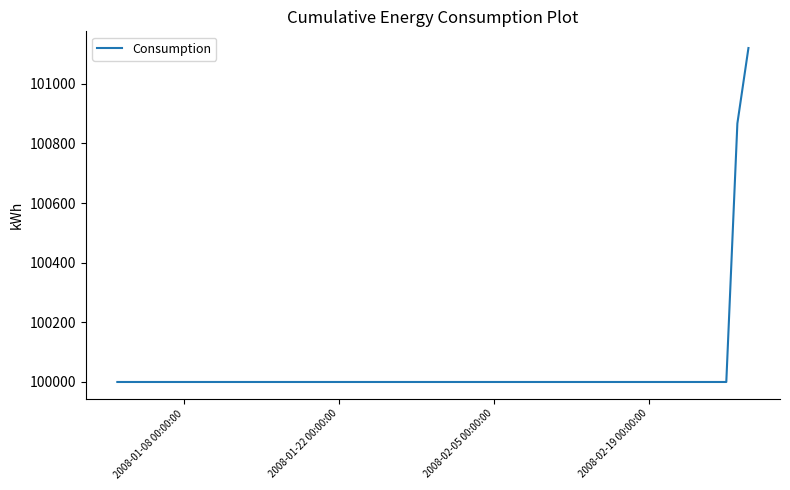

What is the smallest value displayed?

100000